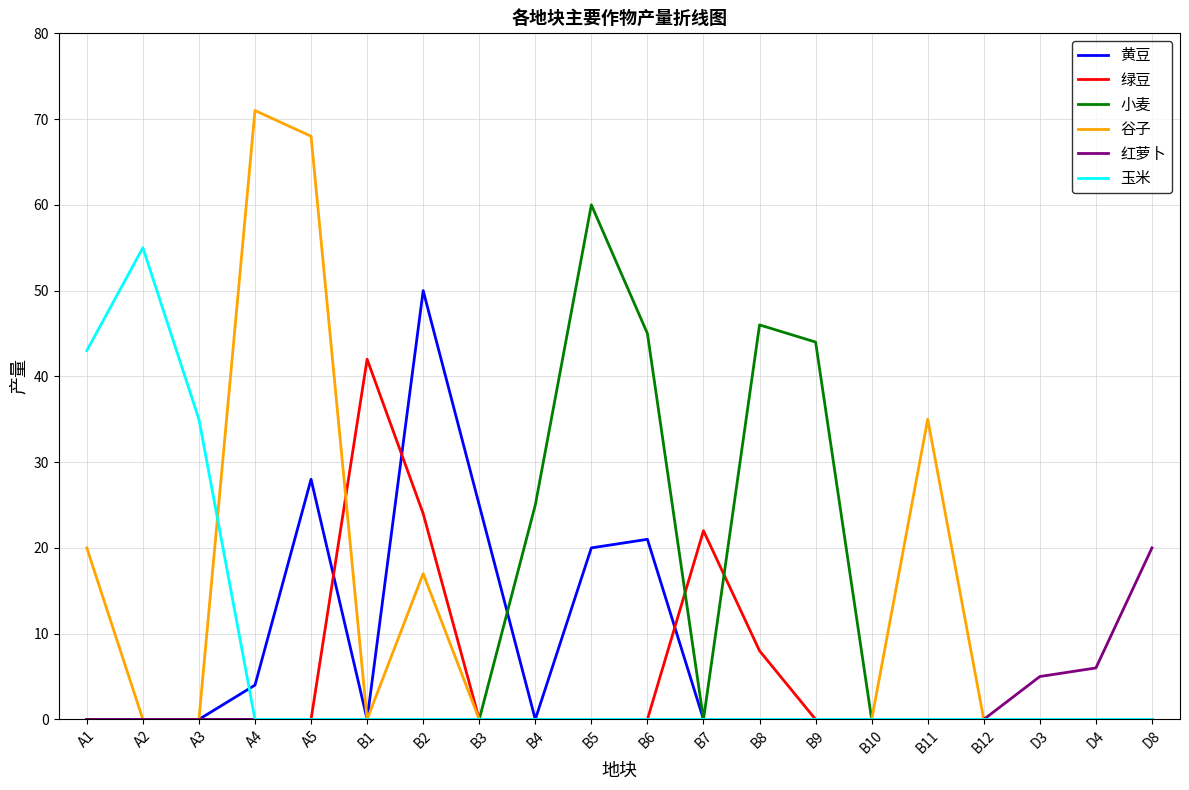

What is the sum of the 谷子 values at A4 and B3?

71